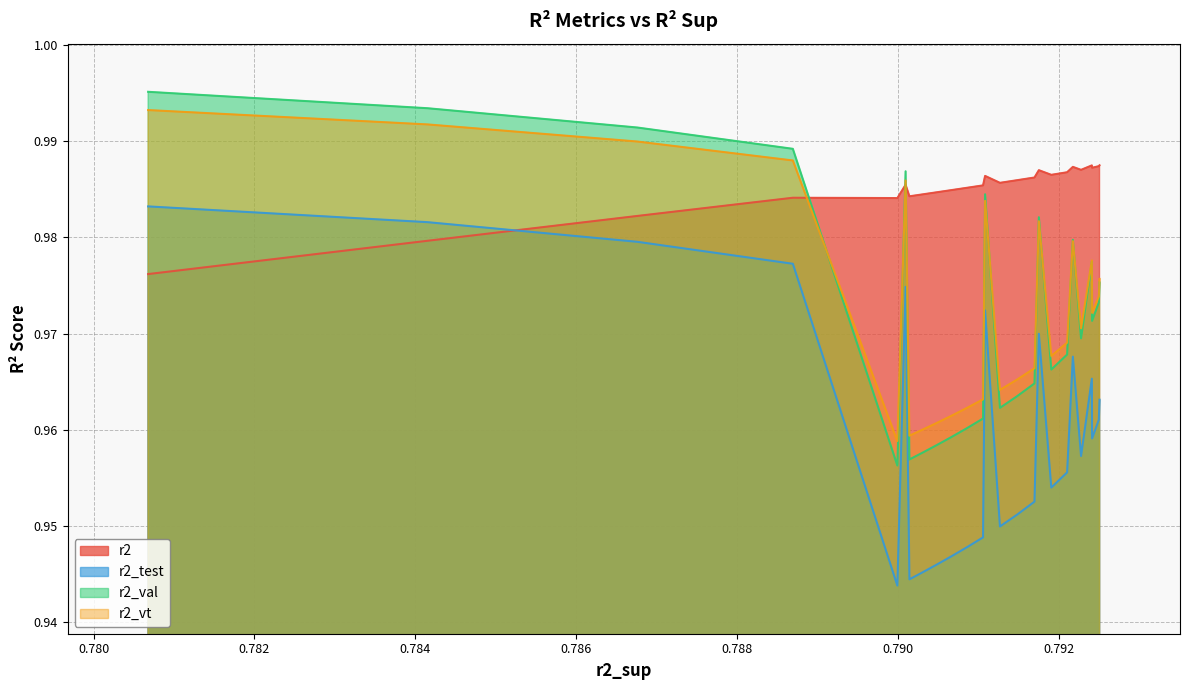

Which series has the largest total across all categories?

r2